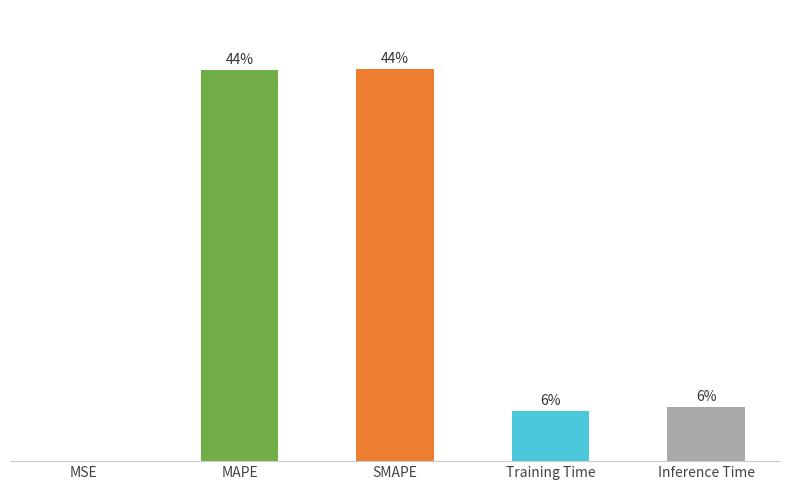

Which has a higher value, SMAPE or MSE?

SMAPE